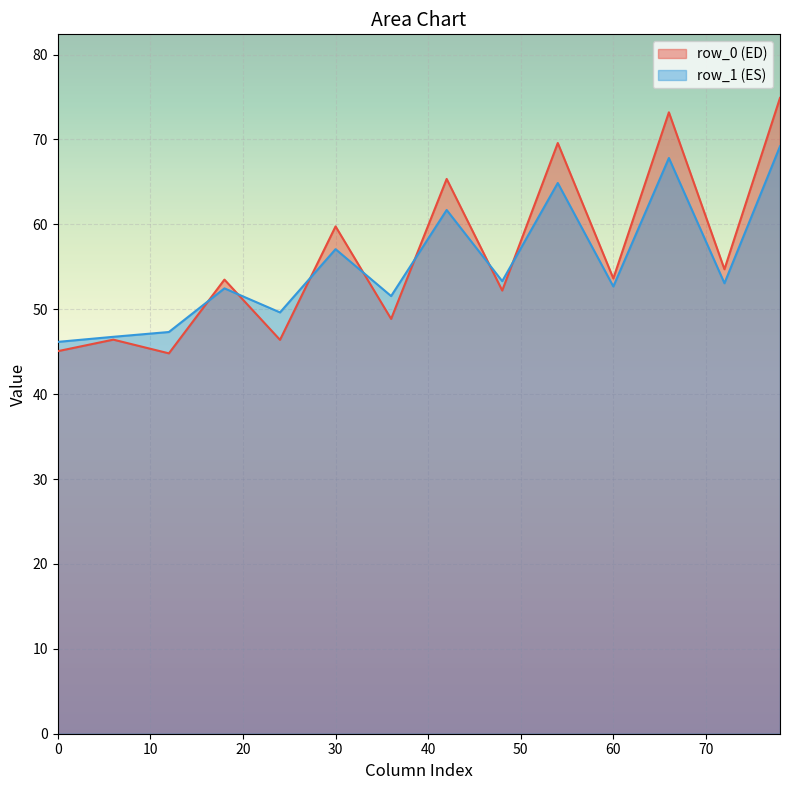

Rank the series by their maximum value, from lowest to highest.

row_1 (ES), row_0 (ED)